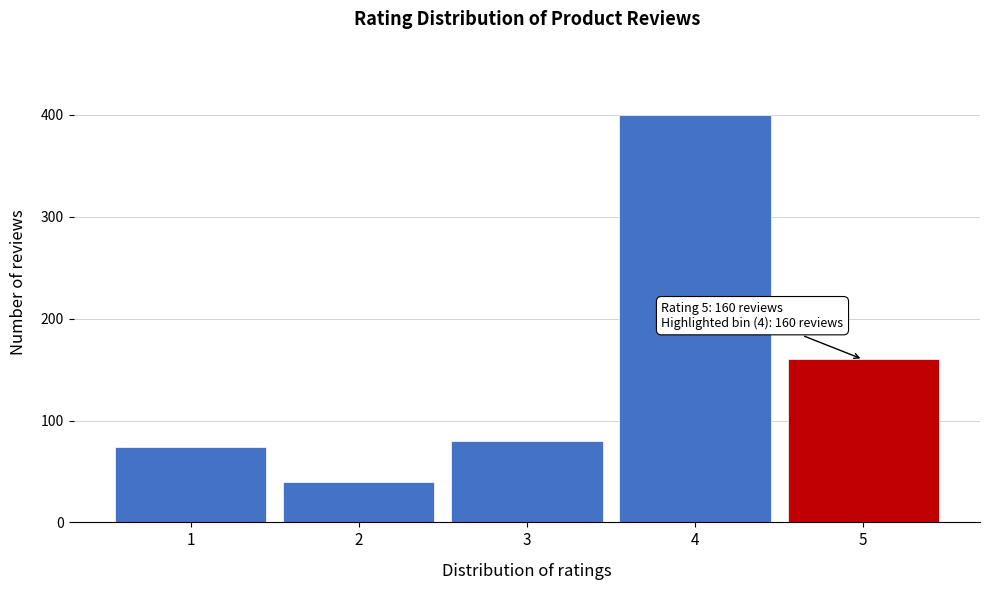

Reading left to right, transcribe all the data shown in this chart.

74	40	80	400	160